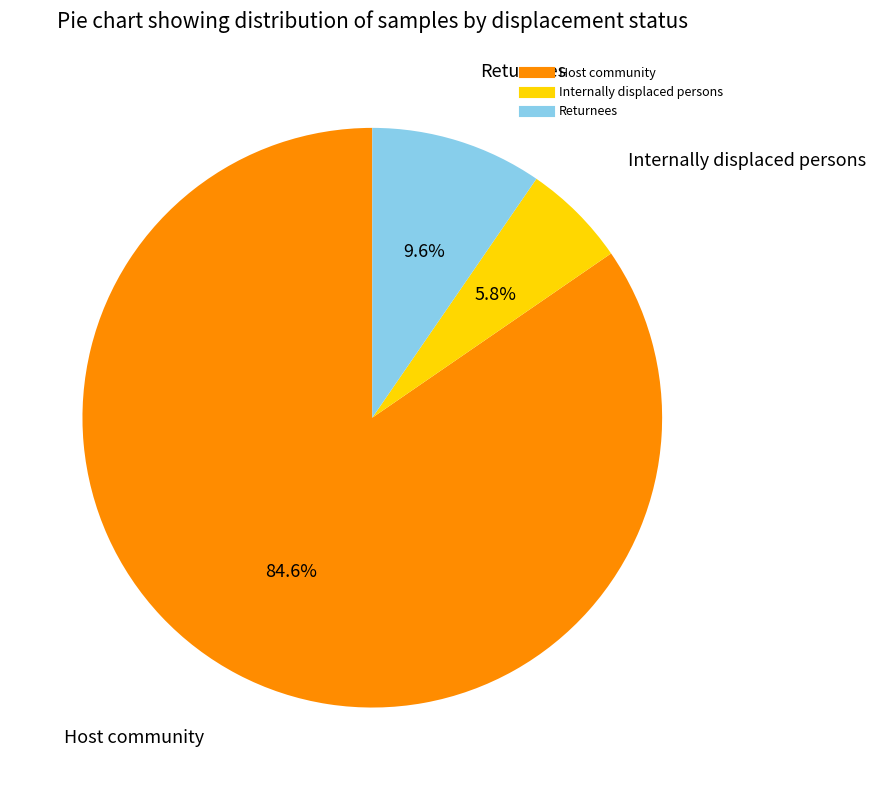

The Internally displaced persons slice represents 6% of the pie. True or false?

True